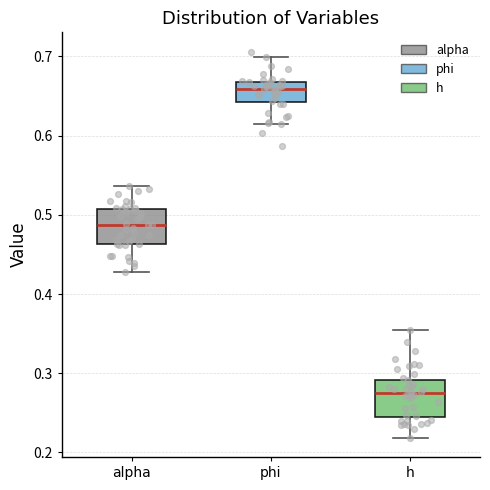

Where is the lower edge of the box for phi on the y-axis? The values are not printed on the chart, so give them approximately, as read against the axis.

0.64